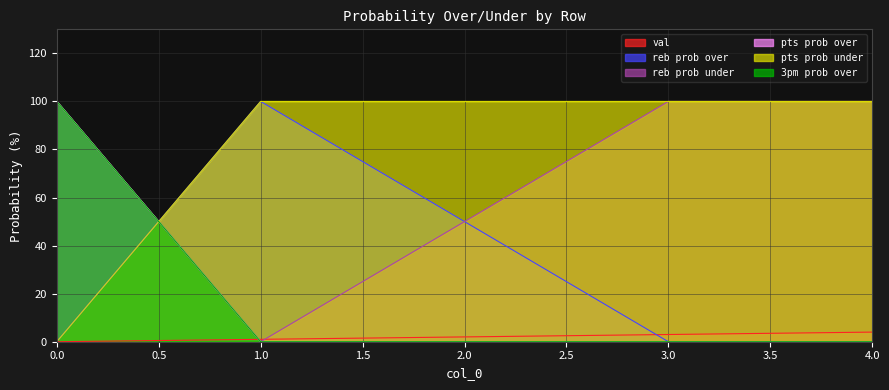

Rank the series by their maximum value, from lowest to highest.

val, reb prob over, reb prob under, pts prob over, pts prob under, 3pm prob over